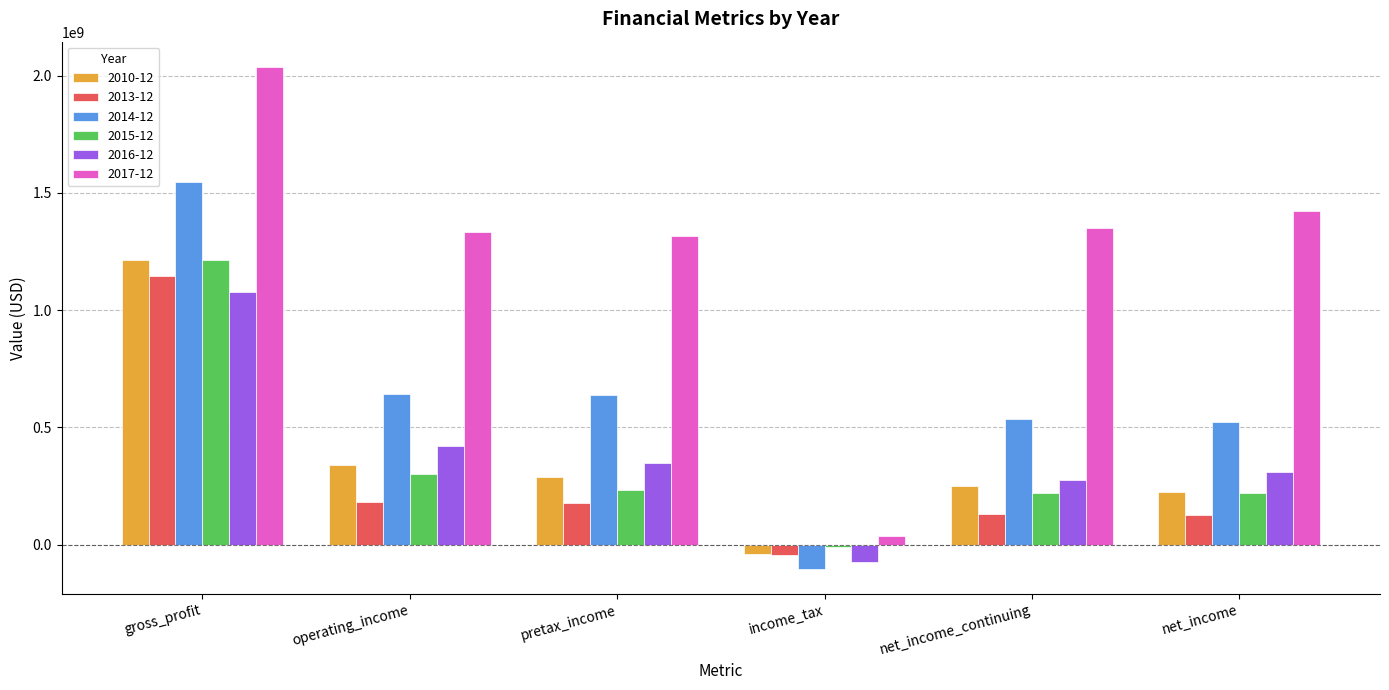

What is the maximum value for 2015-12?

1214896235.2